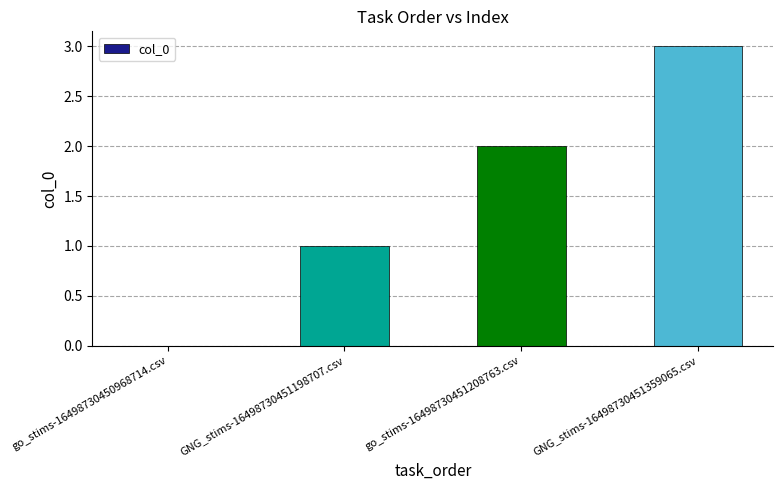

What is the greatest value displayed?

3